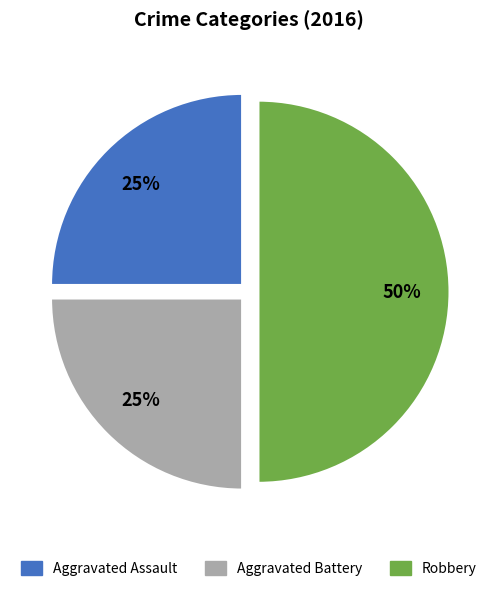

To the nearest percent, what portion does Aggravated Assault represent?

25%